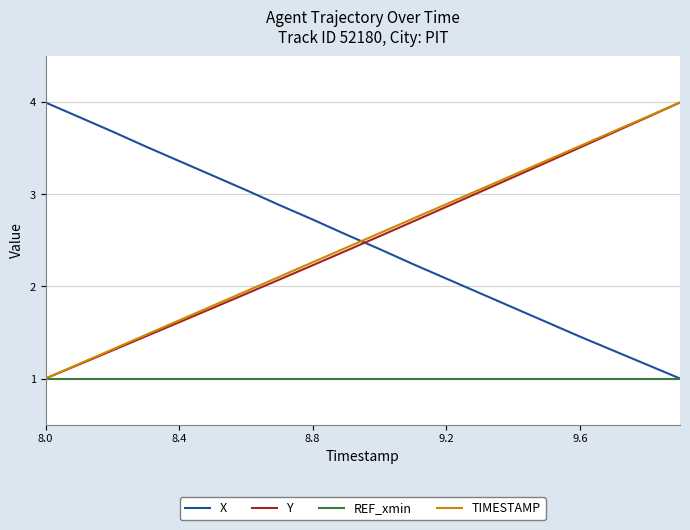

After their last crossing, which series has the higher values: Y or X?

Y